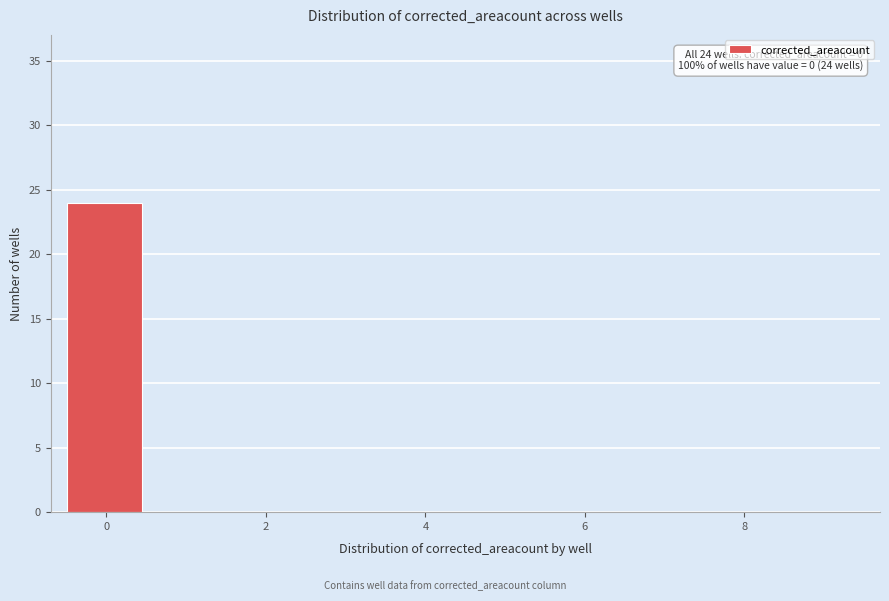

Over which range of the x-axis is the bar tallest?

-0.5 to 0.5